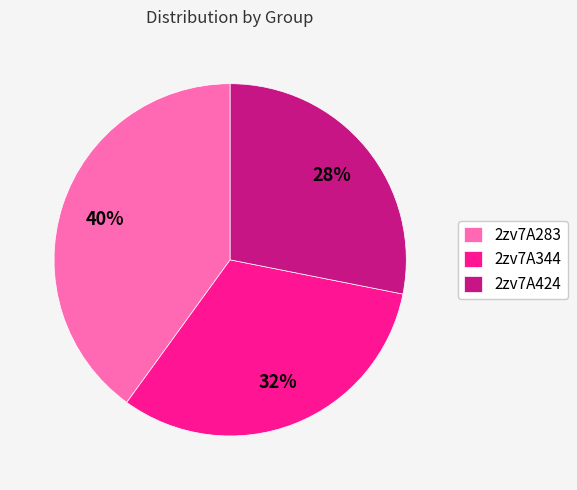

To the nearest percent, what portion does 2zv7A283 represent?

40%